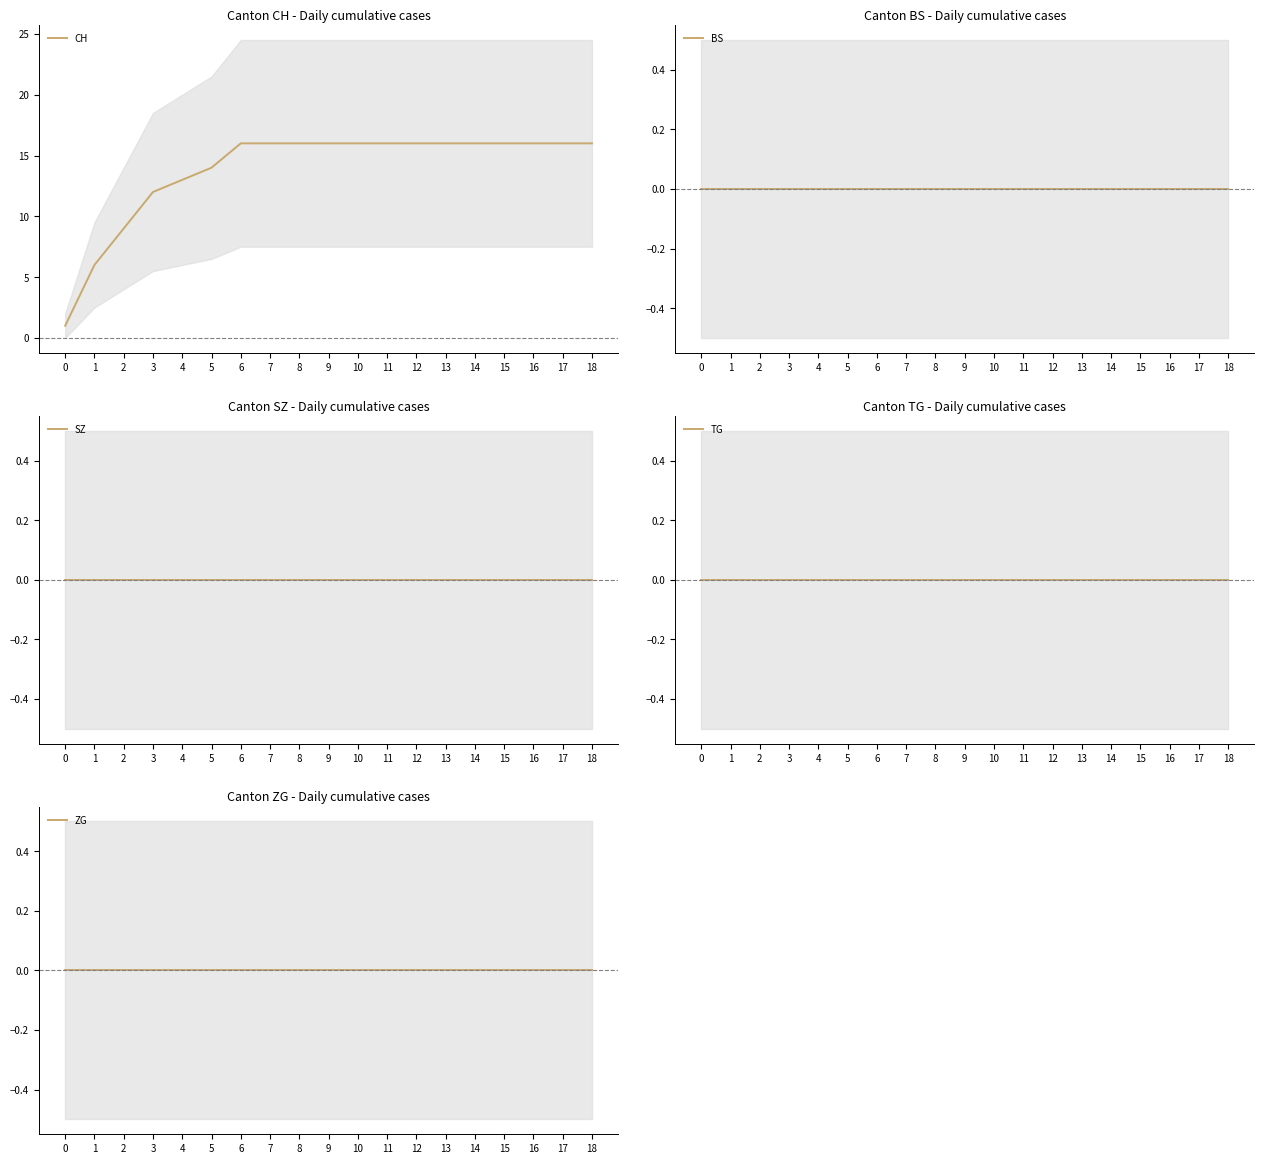

Reading left to right, list all the values displayed in this chart.

CH: 0=1	1=6	2=9	3=12	4=13	5=14	6=16	7=16	8=16	9=16	10=16	11=16	12=16	13=16	14=16	15=16	16=16	17=16	18=16
BS: 0=0	1=0	2=0	3=0	4=0	5=0	6=0	7=0	8=0	9=0	10=0	11=0	12=0	13=0	14=0	15=0	16=0	17=0	18=0
SZ: 0=0	1=0	2=0	3=0	4=0	5=0	6=0	7=0	8=0	9=0	10=0	11=0	12=0	13=0	14=0	15=0	16=0	17=0	18=0
TG: 0=0	1=0	2=0	3=0	4=0	5=0	6=0	7=0	8=0	9=0	10=0	11=0	12=0	13=0	14=0	15=0	16=0	17=0	18=0
ZG: 0=0	1=0	2=0	3=0	4=0	5=0	6=0	7=0	8=0	9=0	10=0	11=0	12=0	13=0	14=0	15=0	16=0	17=0	18=0
ZH: 0=0	1=0	2=0	3=0	4=1	5=1	6=3	7=3	8=3	9=3	10=3	11=3	12=3	13=3	14=3	15=3	16=3	17=3	18=3